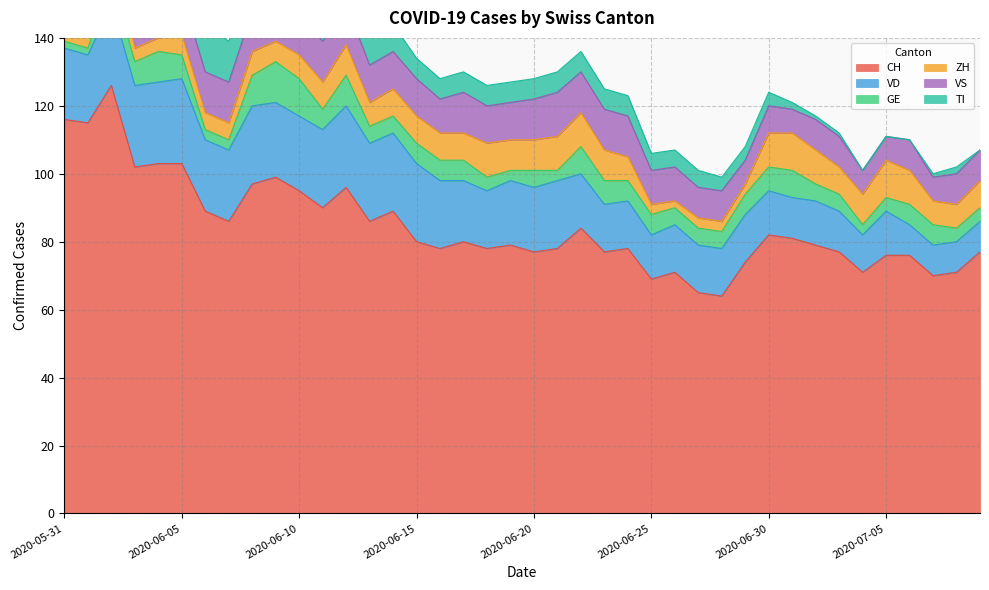

The value of TI at 2020-06-28 is 4. True or false?

True